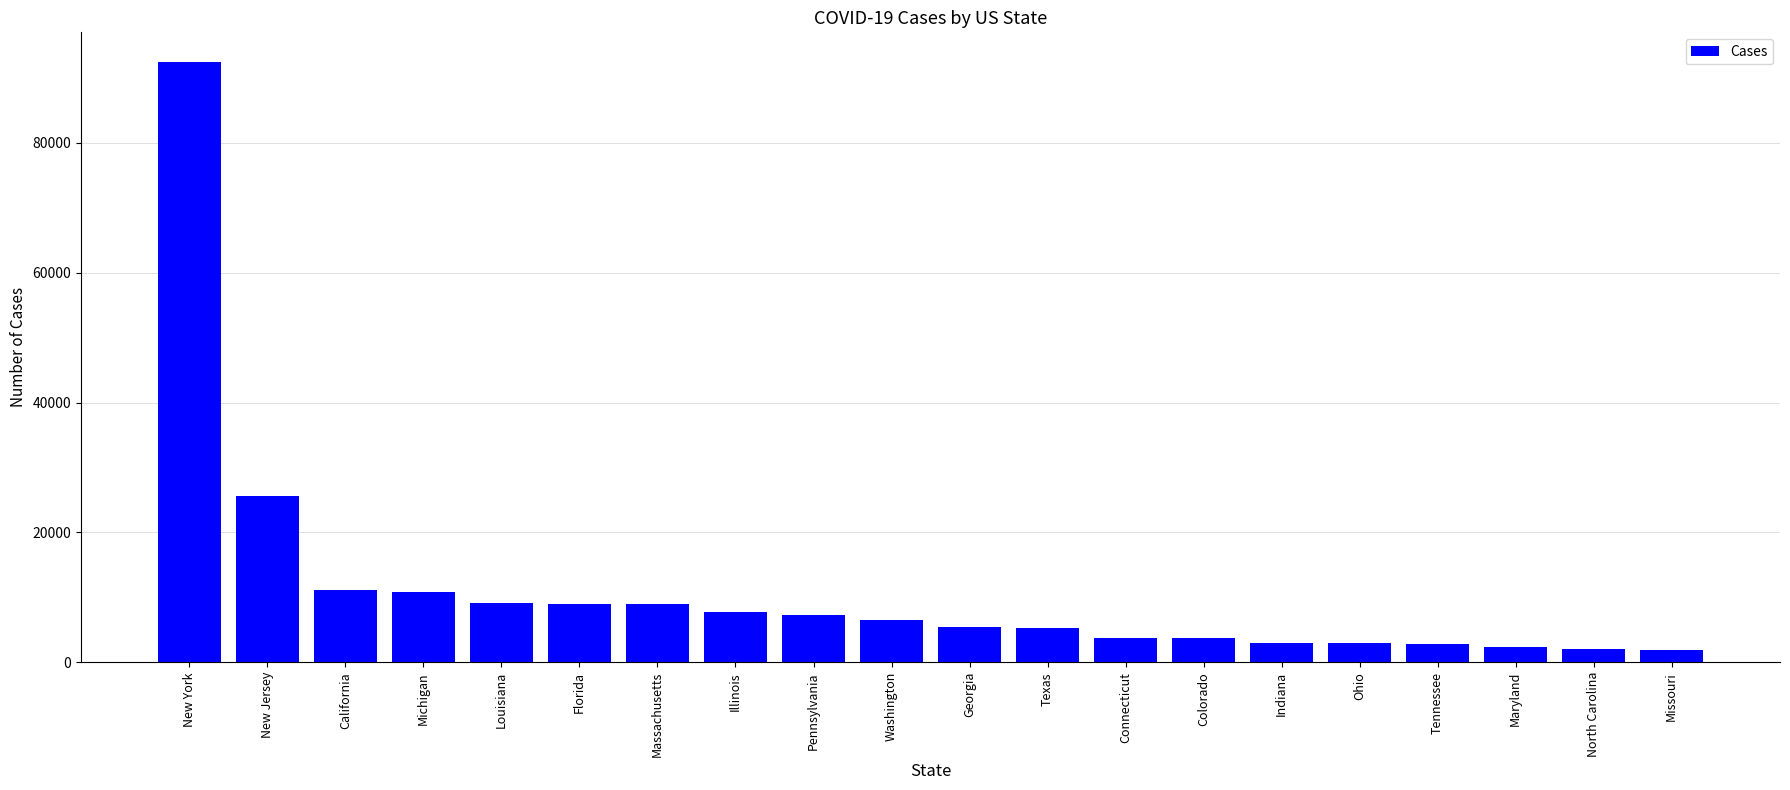

What is the label of the 18th bar from the right?

California